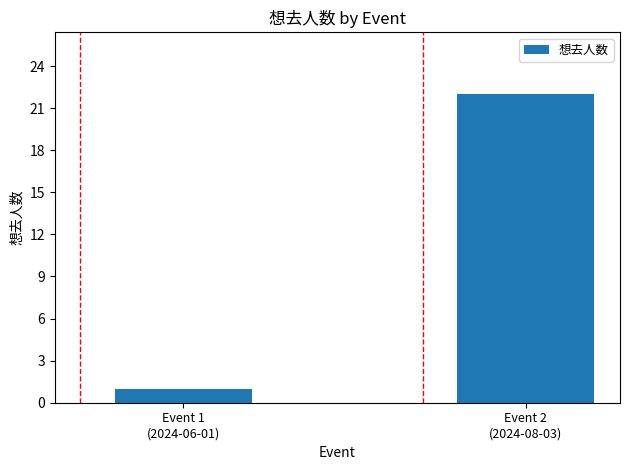

What is the value of the 2nd bar from the left?

22